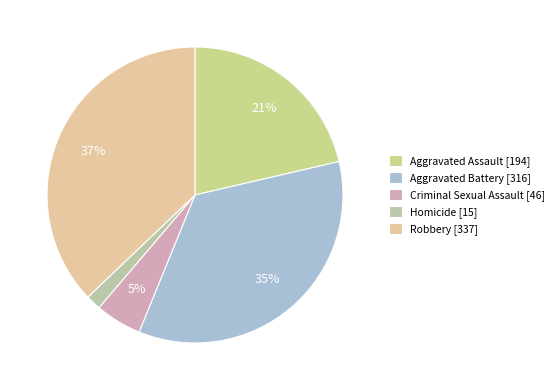

Which slice is the smallest?

Homicide